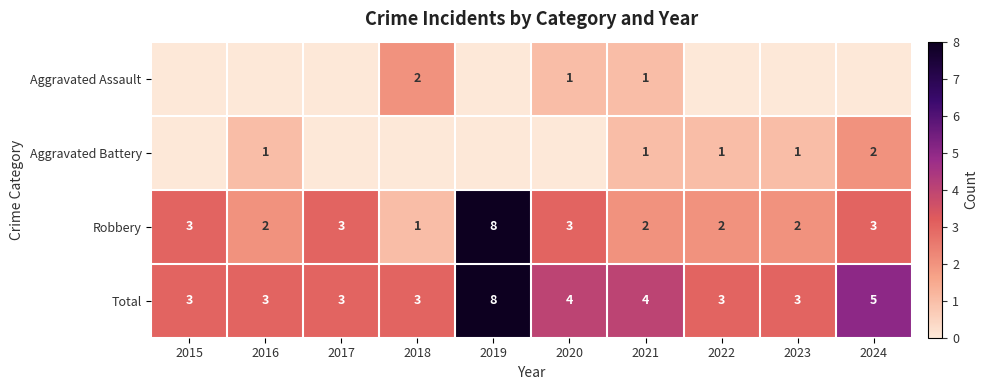

At which category does the chart reach its minimum across all series?

2015